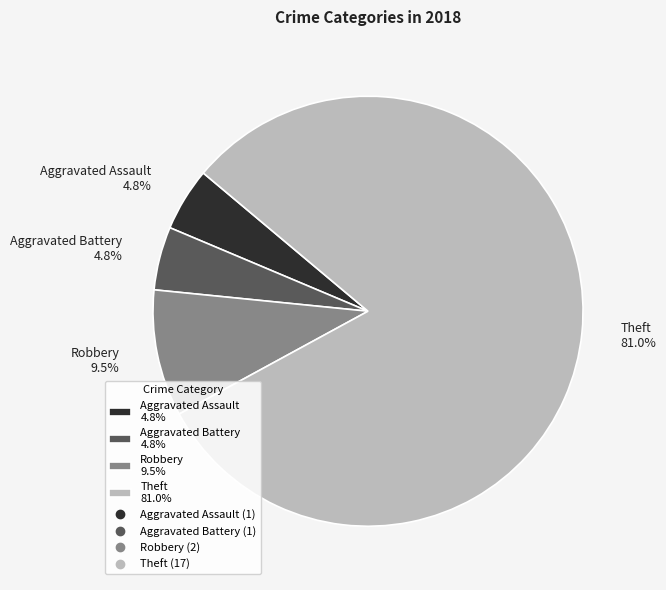

What is the ratio of the value at Aggravated Battery to the value at Aggravated Assault?

1.0